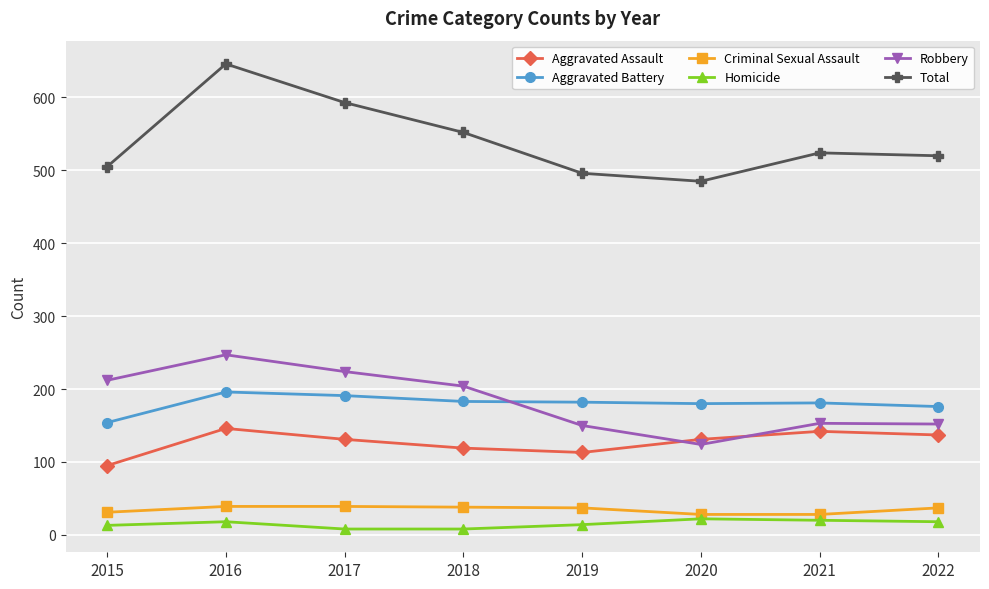

Which series has the widest spread of values?

Total